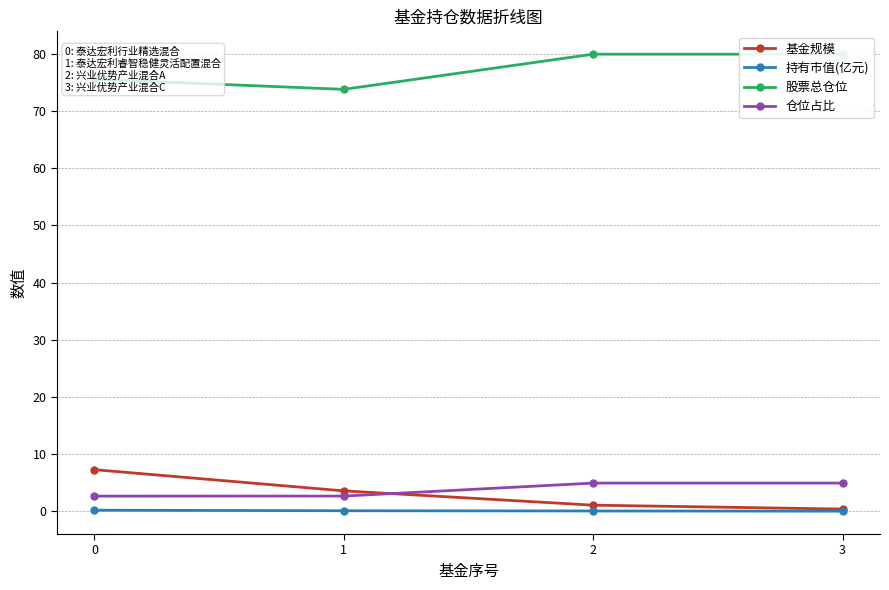

Reading left to right, transcribe all the data shown in this chart.

基金规模: 0=7.3	1=3.6	2=1.1	3=0.4
持有市值(亿元): 0=0.2	1=0.1	2=0.1	3=0.0
股票总仓位: 0=75.6	1=73.8	2=79.9	3=79.9
仓位占比: 0=2.6	1=2.7	2=4.9	3=4.9